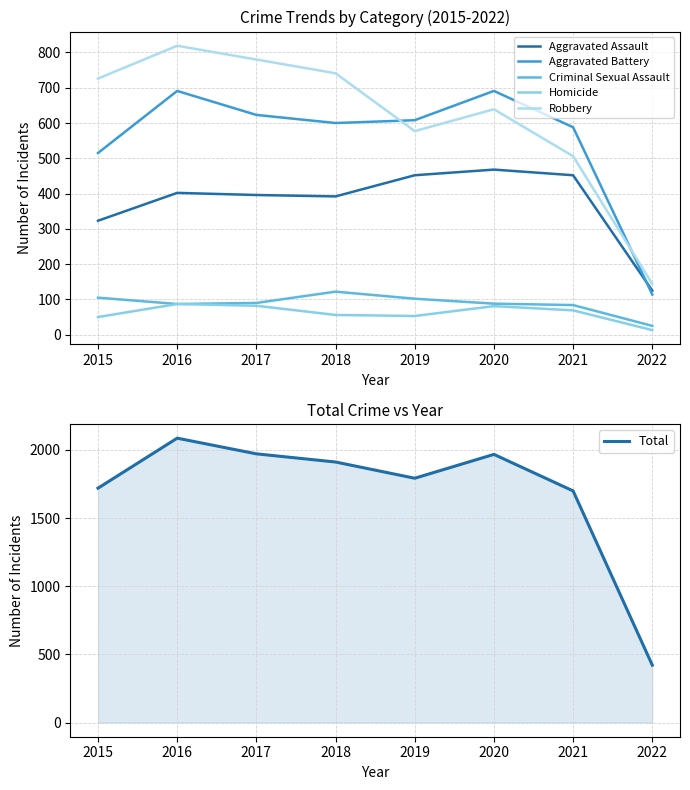

Where does the Robbery series first go above 726?

2016